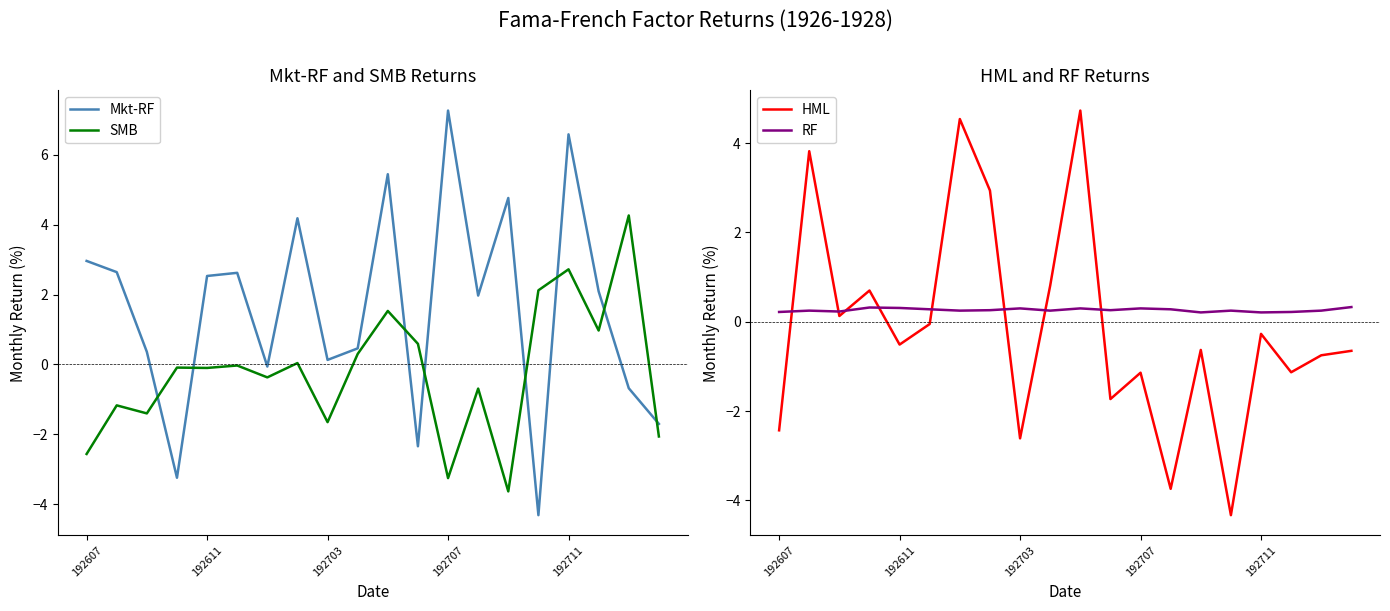

True or false: SMB and Mkt-RF cross at least once.

True